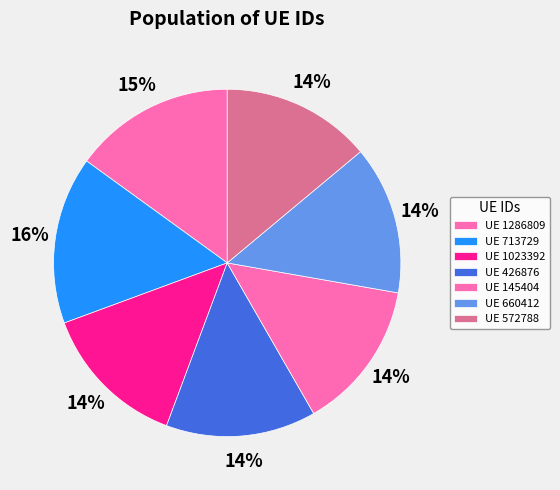

Count the number of slices in the pie.

7